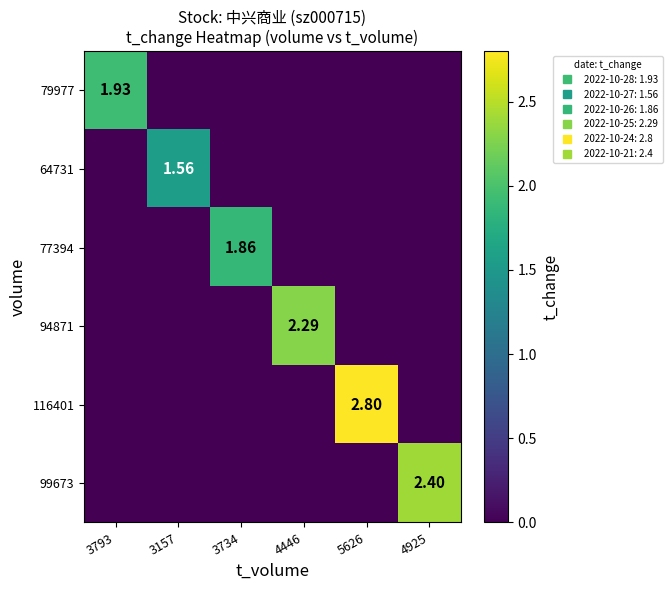

What is the sum of all 116401 values?

2.8